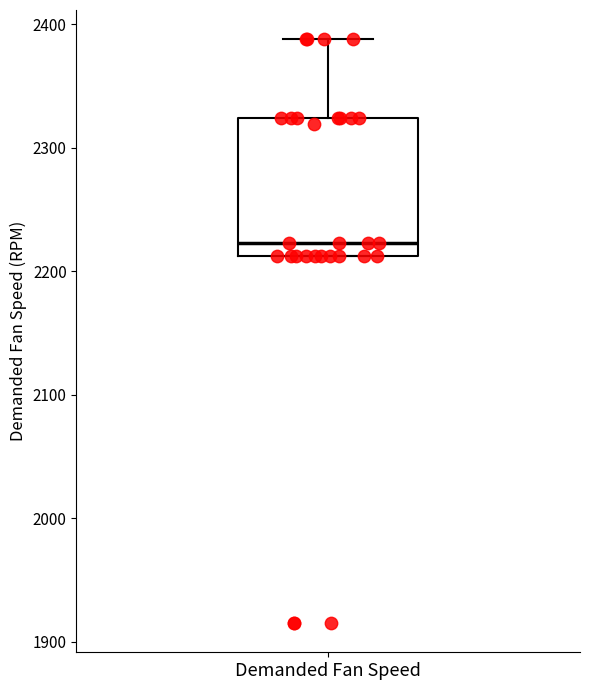

Transcribe this box plot: give where the median line is, the range the box spans, and where the two whiskers end, as read against the y-axis. The values are not printed on the chart, so give them approximately, as read against the axis.

median 2220, box 2210 to 2320, whiskers 2210 to 2390